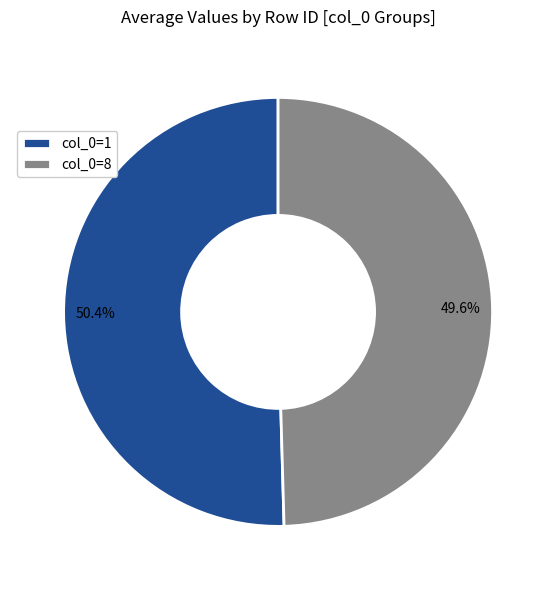

Which slice is the largest?

col_0=1